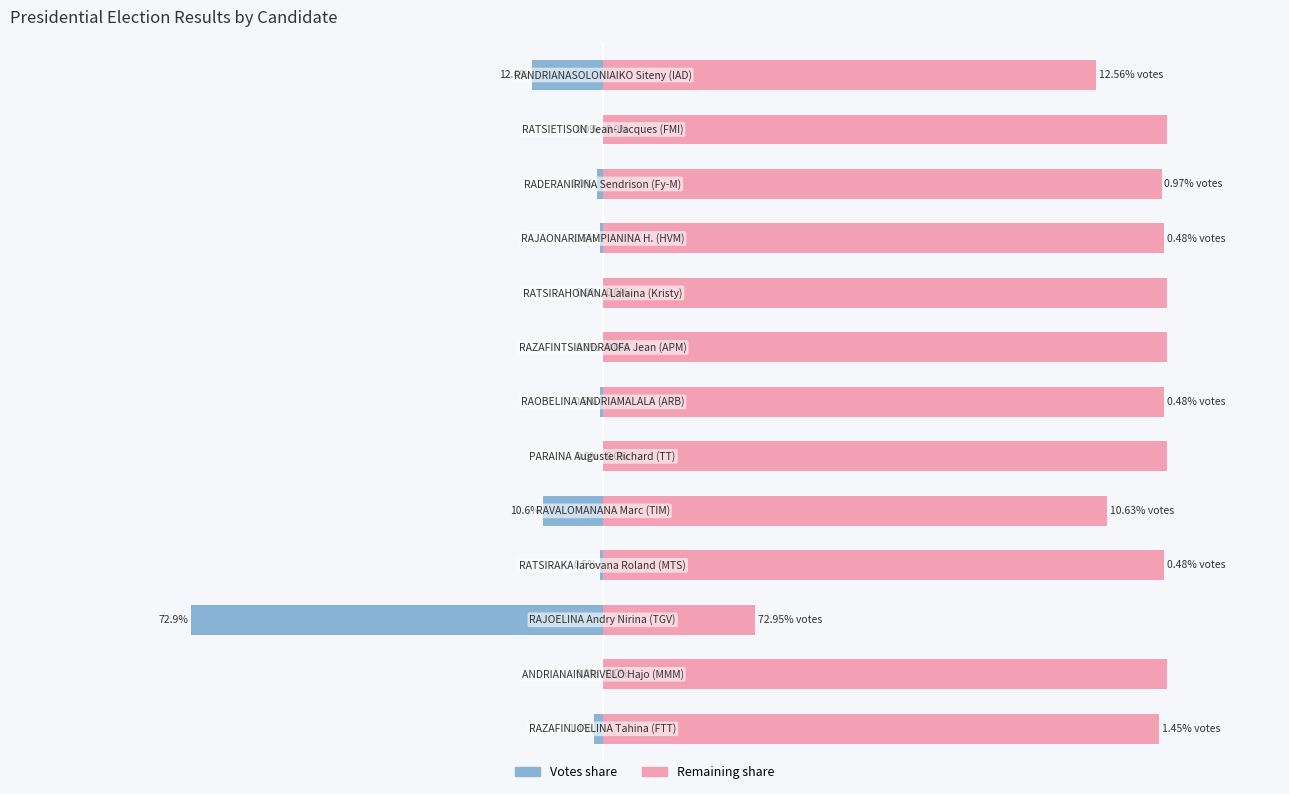

List the series in order of their overall mean, lowest first.

Votes %, Other %